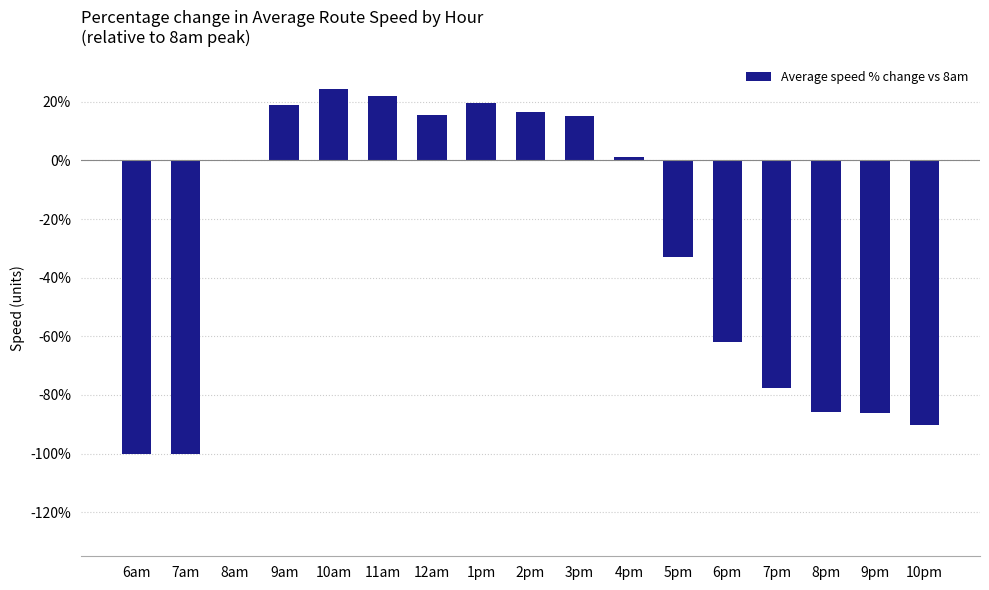

Does the chart contain stacked bars?

No